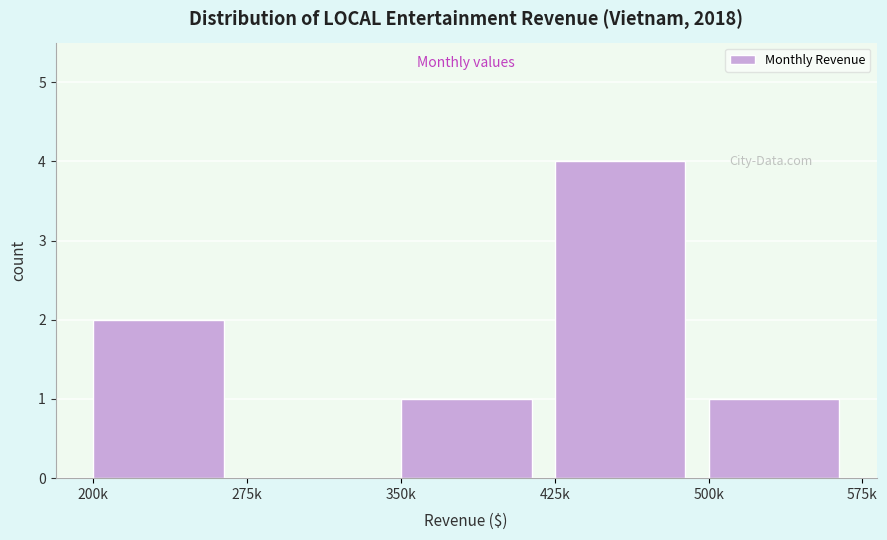

Reading left to right, what are all the values shown in this chart?

200k=2	275k=0	350k=1	425k=4	500k=1